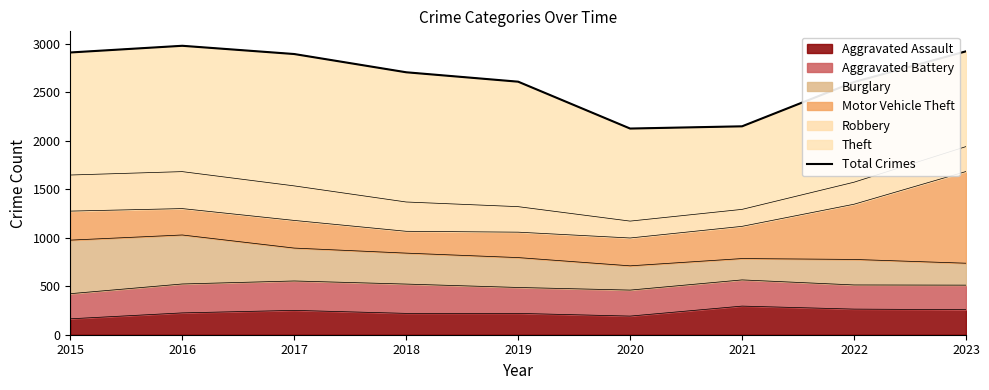

Does the chart display data point markers on the line(s)?

No